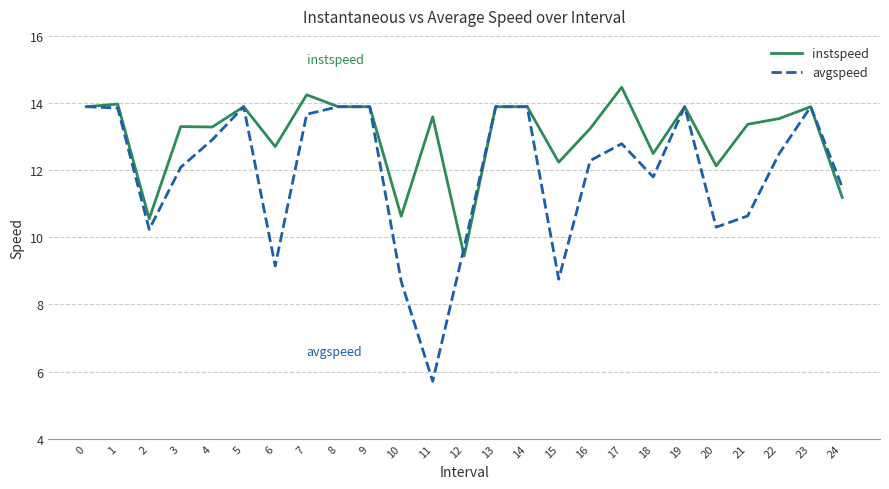

Is it true that instspeed equals 16.0 at 2?

False